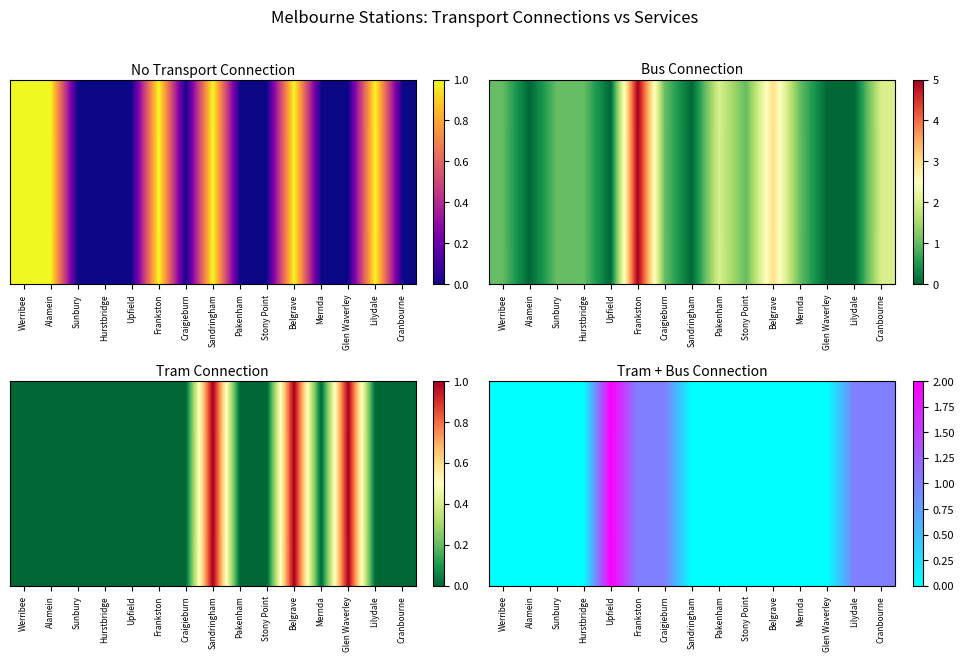

Which has a higher value, Sandringham or Glen Waverley?

Sandringham